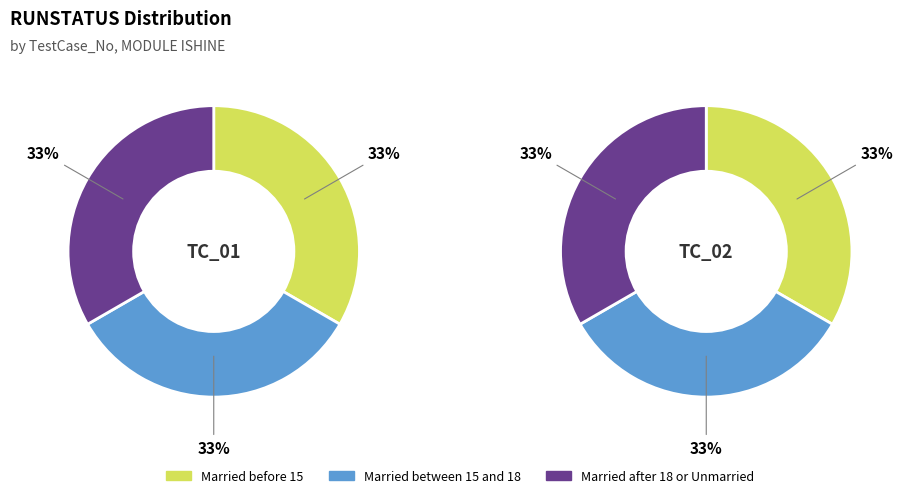

True or false: TC_01 accounts for 23% of the total.

False